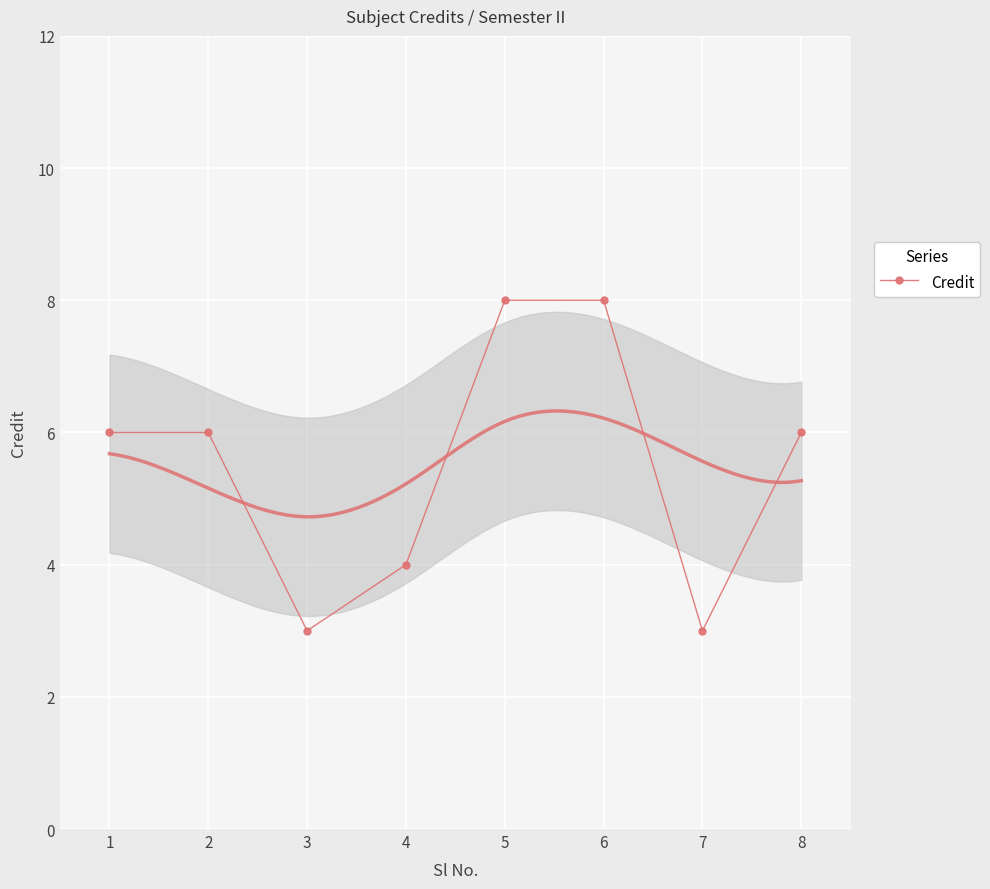

Where is the data nearest to the value 5?

1